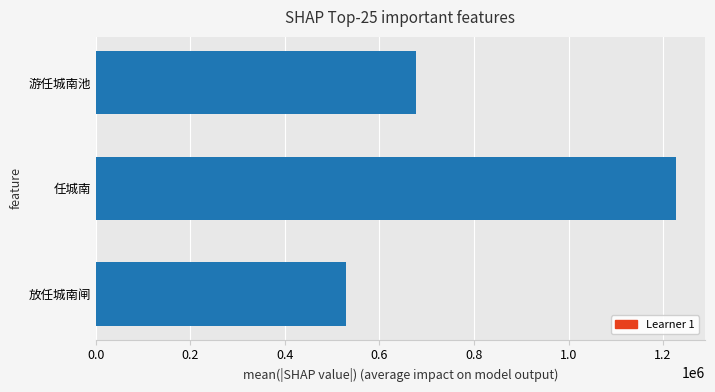

Count the values in the range 529057 to 1227365.

3